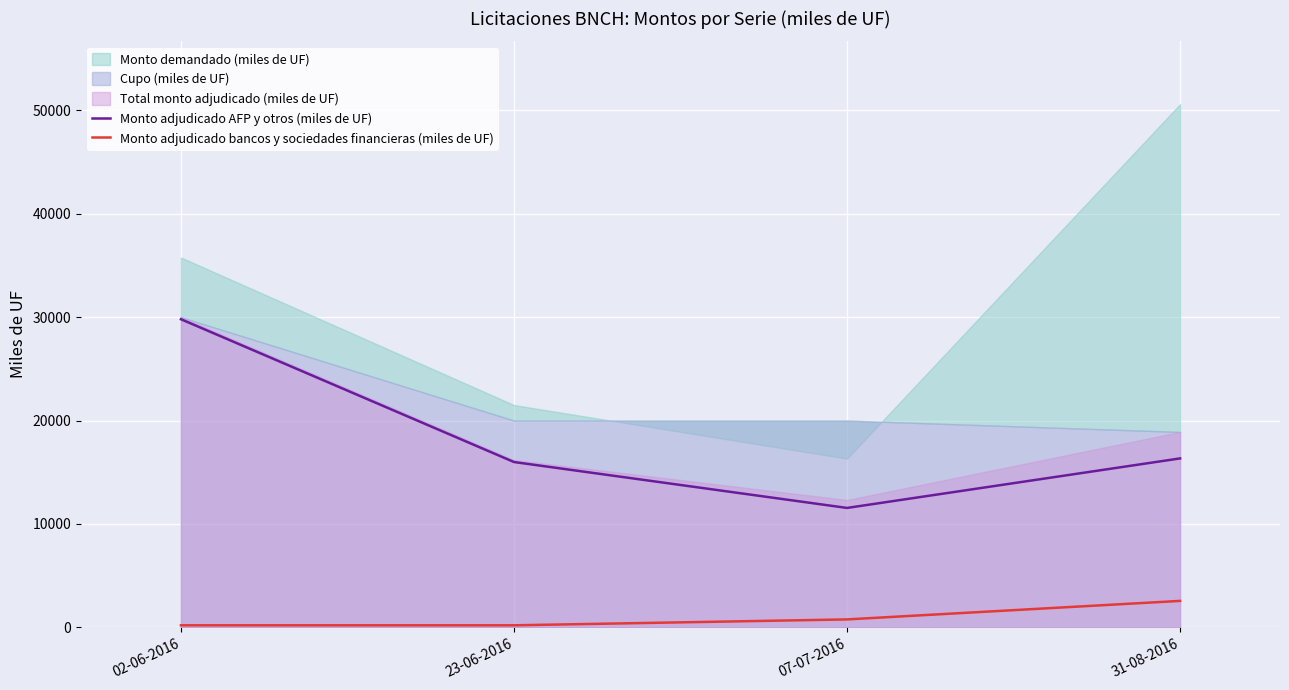

True or false: Monto adjudicado AFP y otros (miles de UF) and Monto adjudicado bancos y sociedades financieras (miles de UF) cross at least once.

False